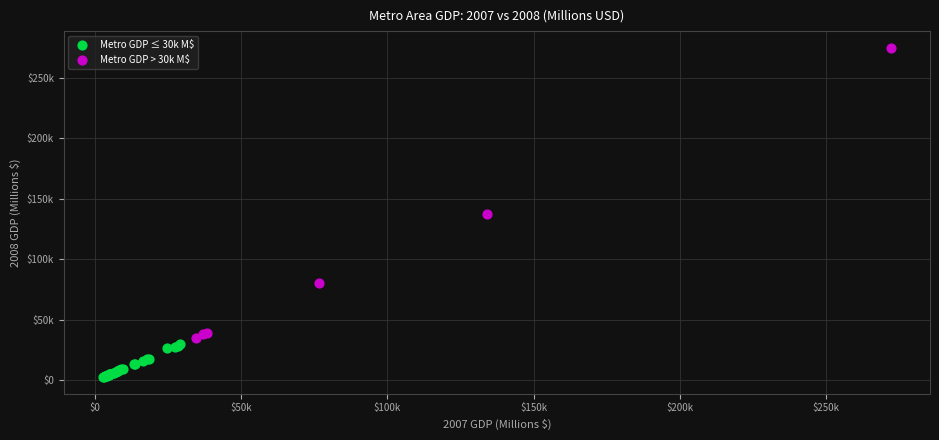

What are all the series names shown in the legend?

Metro GDP ≤ 30k M$, Metro GDP > 30k M$